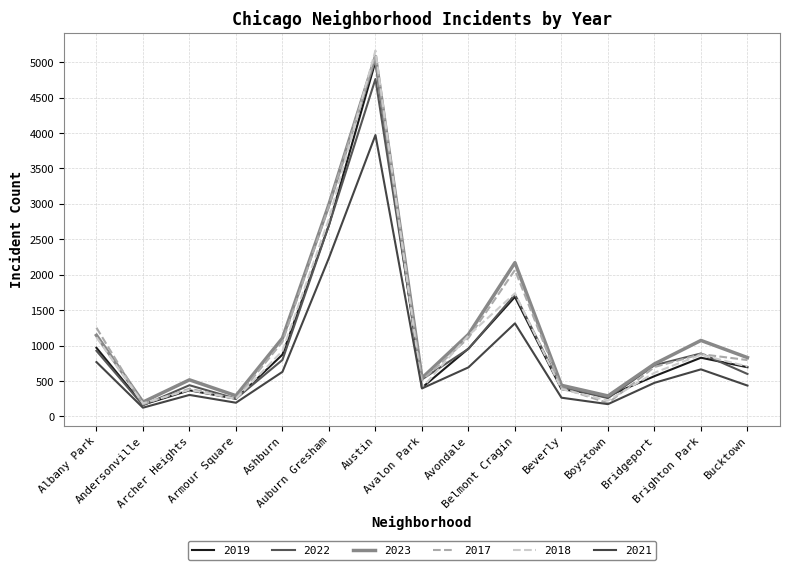

Which category has the lowest value across all series?

Andersonville